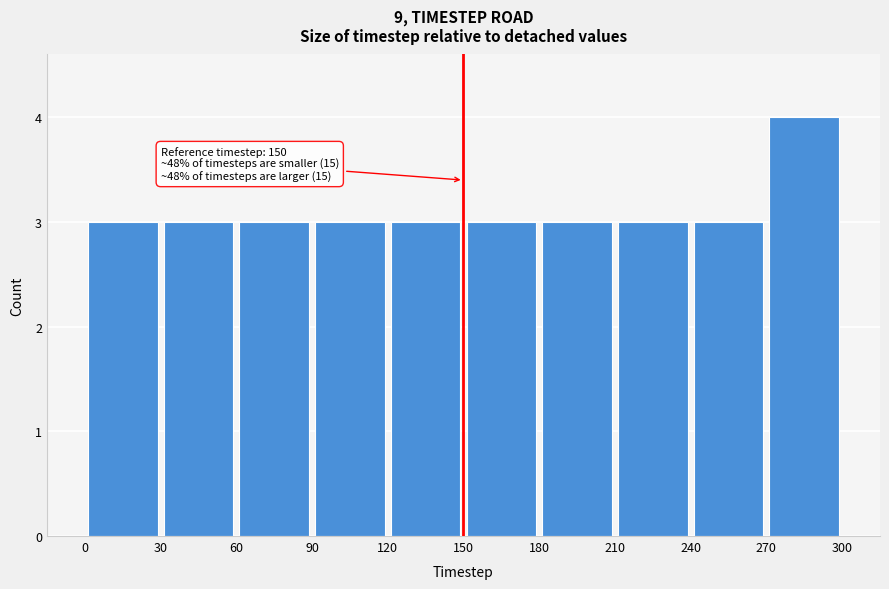

Over which range of the x-axis is the bar tallest?

270 to 300